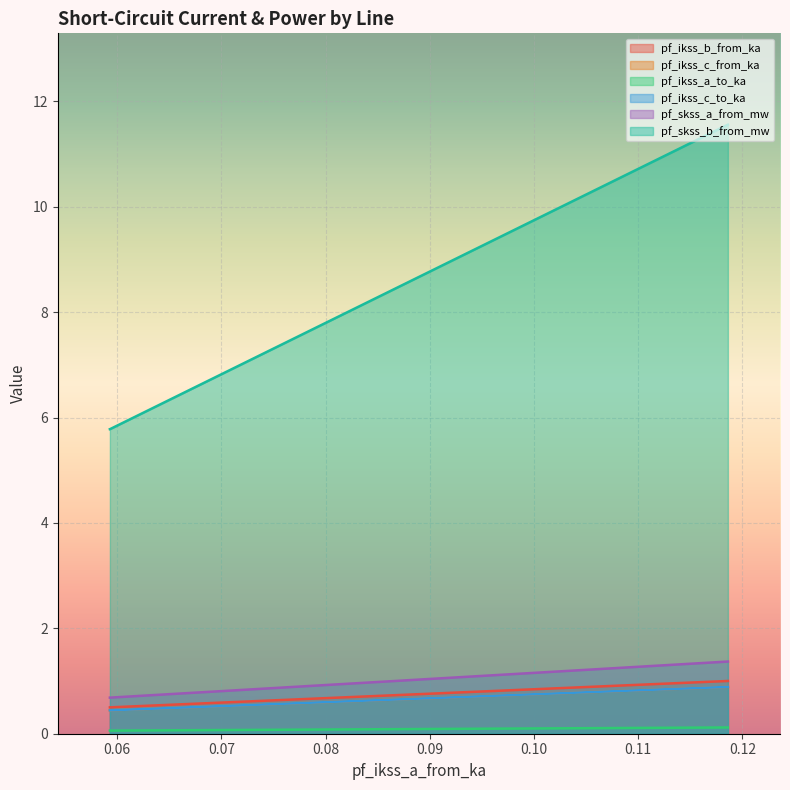

What are all the series names shown in the legend?

pf_ikss_b_from_ka, pf_ikss_c_from_ka, pf_ikss_a_to_ka, pf_ikss_c_to_ka, pf_skss_a_from_mw, pf_skss_b_from_mw